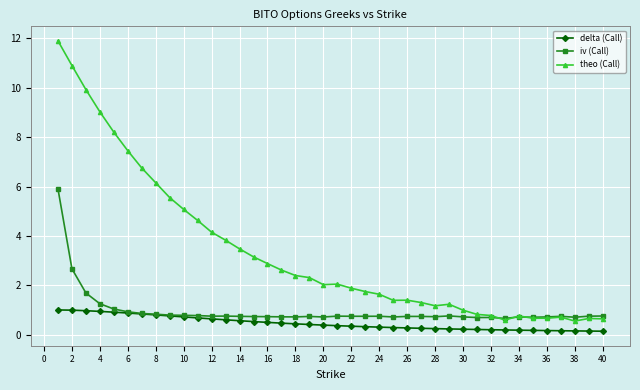

What is the value of the theo (Call) point at the 14th from the left?

3.5